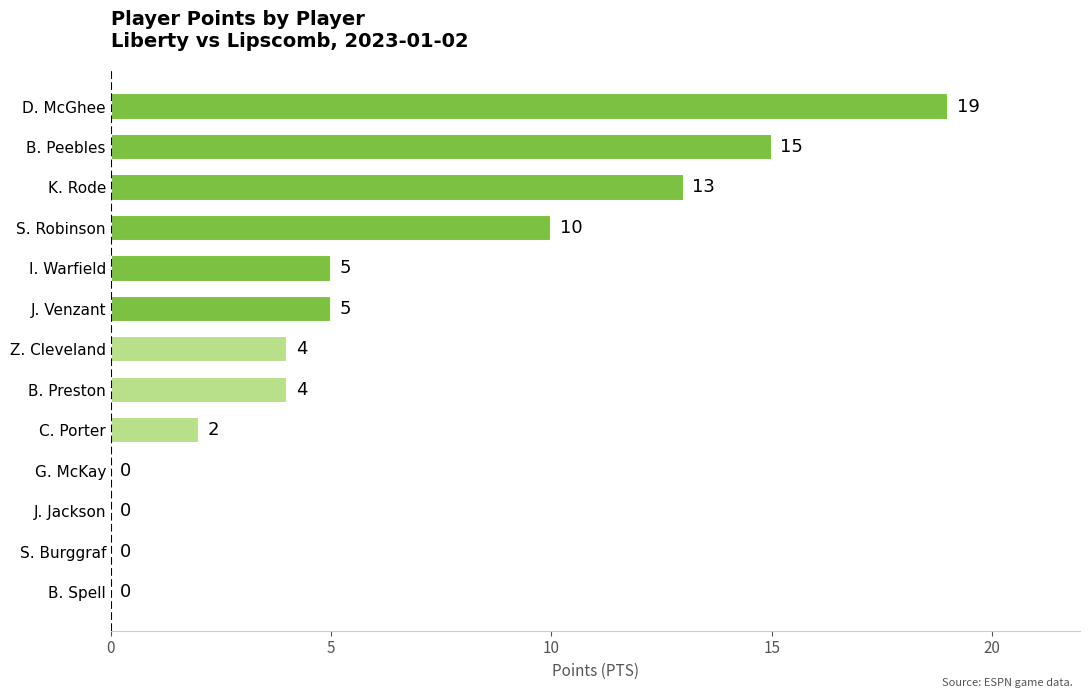

What is the change in value from S. Robinson to K. Rode?

+3